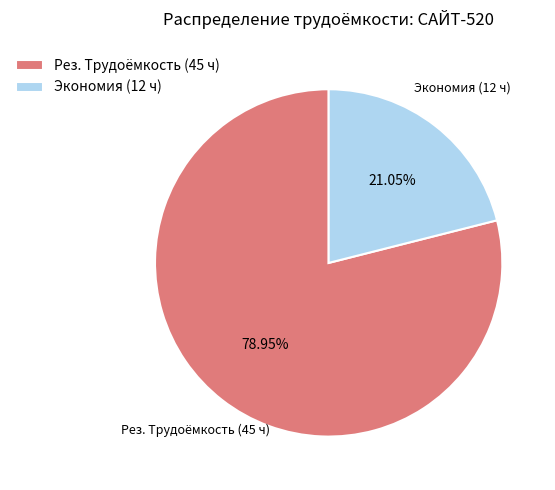

To the nearest percent, what is the difference between the Рез. Трудоёмкость and Экономия slice percentages?

58%